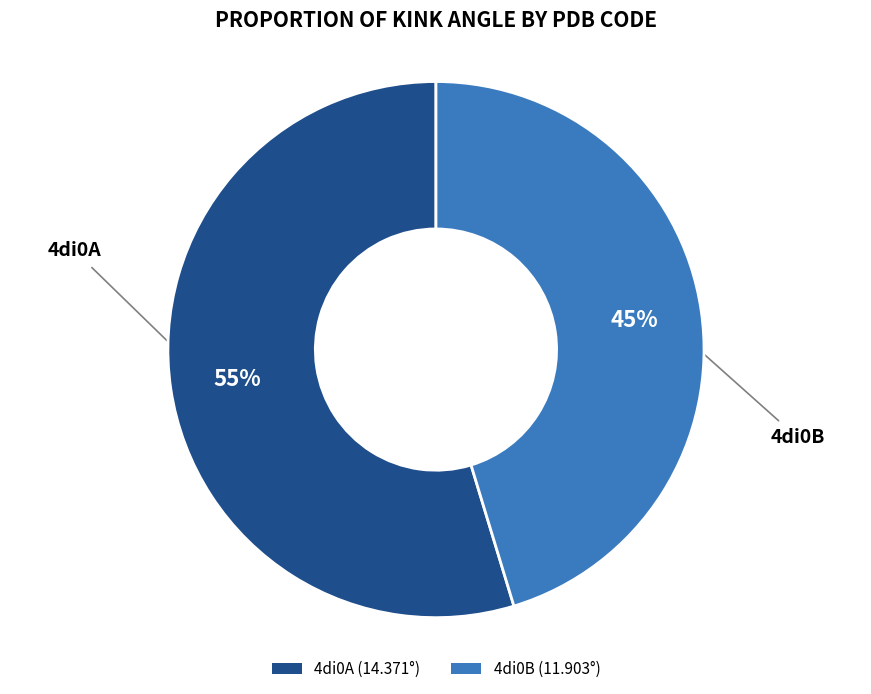

To the nearest percent, what is the average slice percentage?

50%